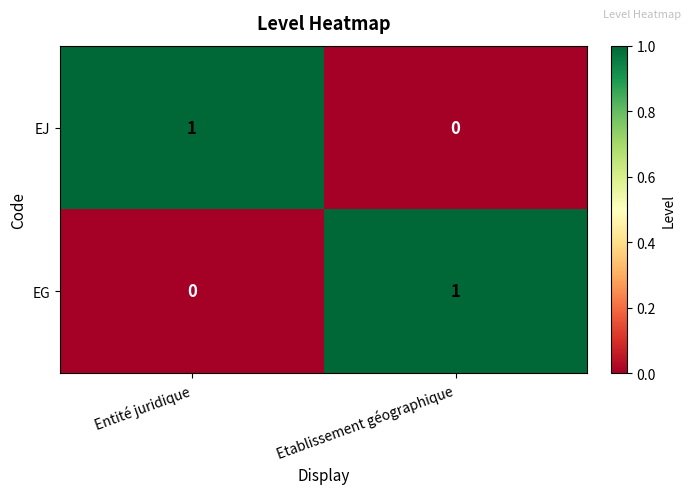

Is the value of EG at Etablissement géographique greater than the value of EJ at Etablissement géographique?

Yes